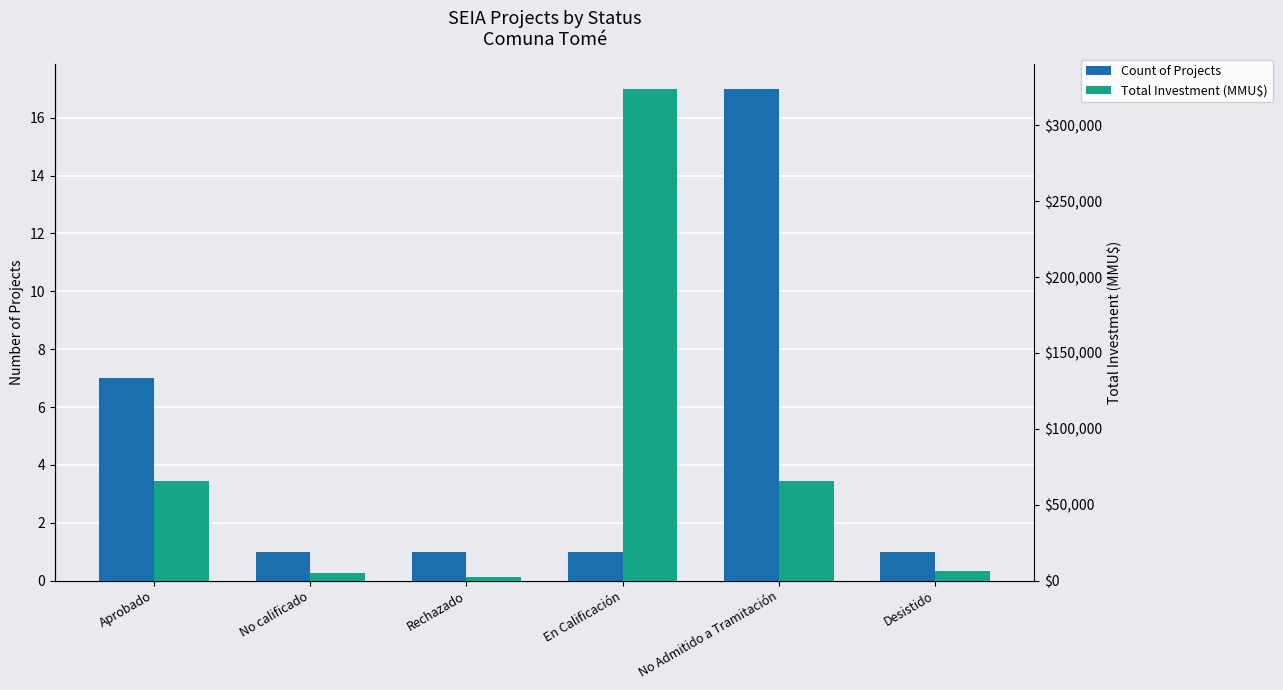

Is it true that Count of Projects equals 9 at No Admitido a Tramitación?

False